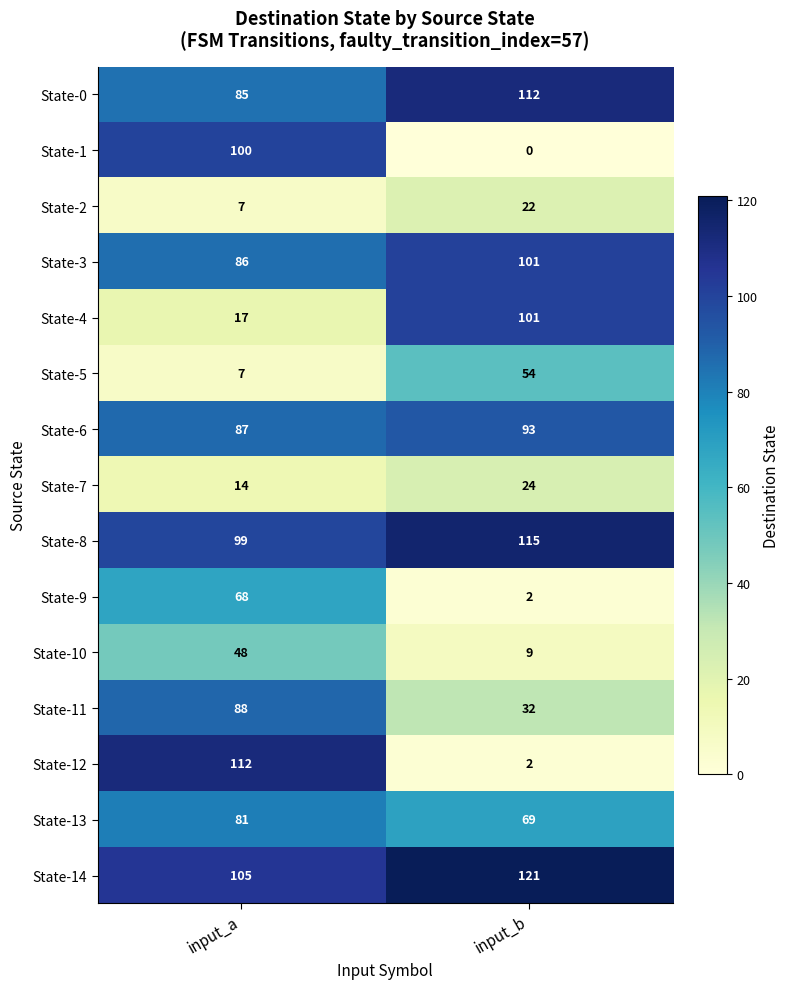

At which label is State-4 closest to 59?

input_a